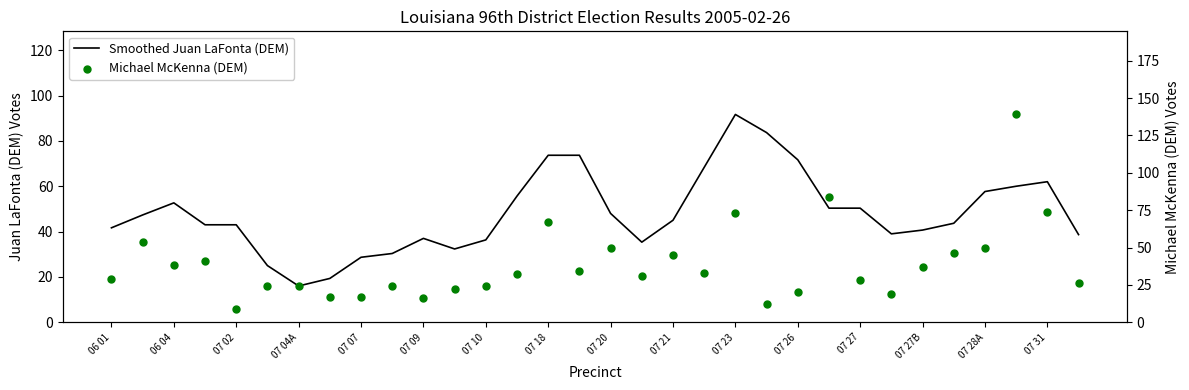

What is the total value across all series at 21?

95.7